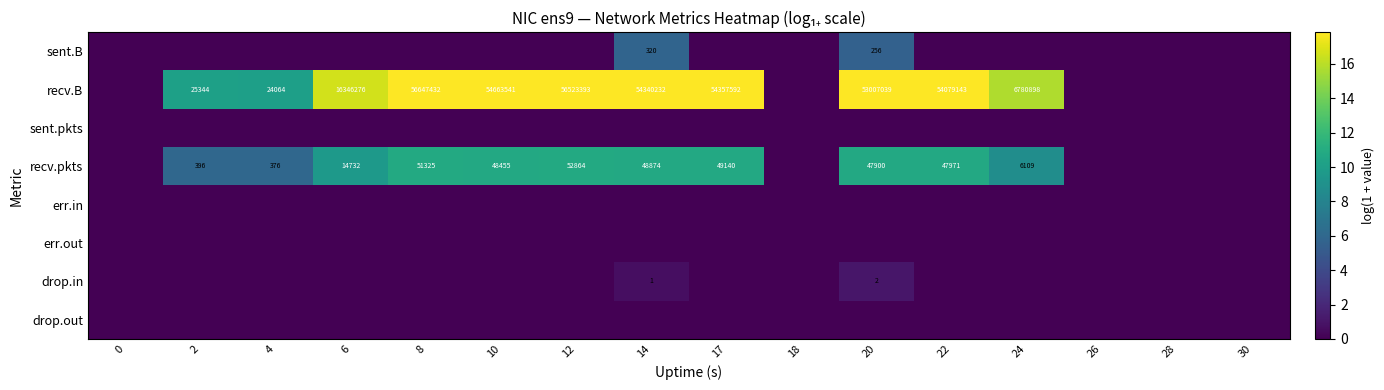

How many distinct data groups are displayed?

8